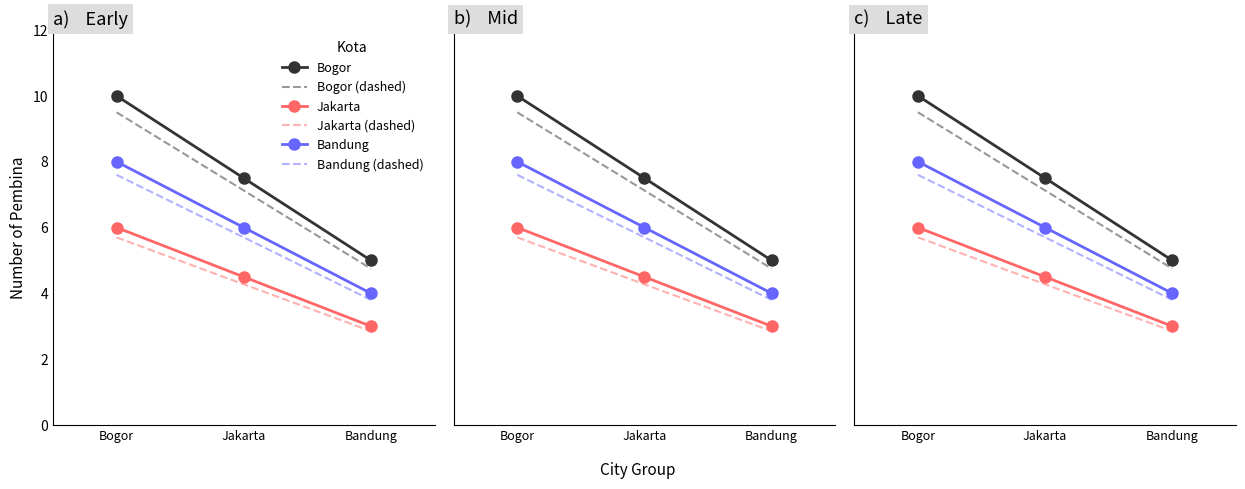

At which category does the chart reach its peak across all series?

Bogor